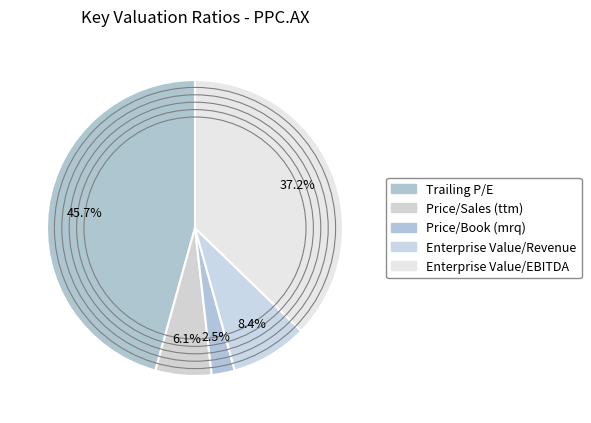

Which has a higher value, Price/Sales (ttm) or Price/Book (mrq)?

Price/Sales (ttm)